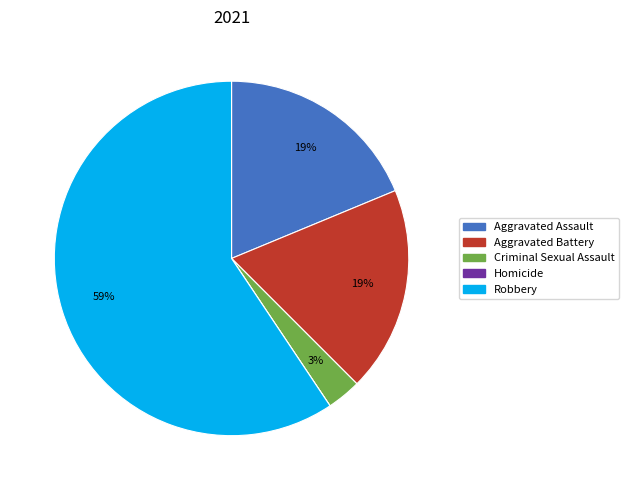

What percentage is the Aggravated Battery slice, to the nearest percent?

19%